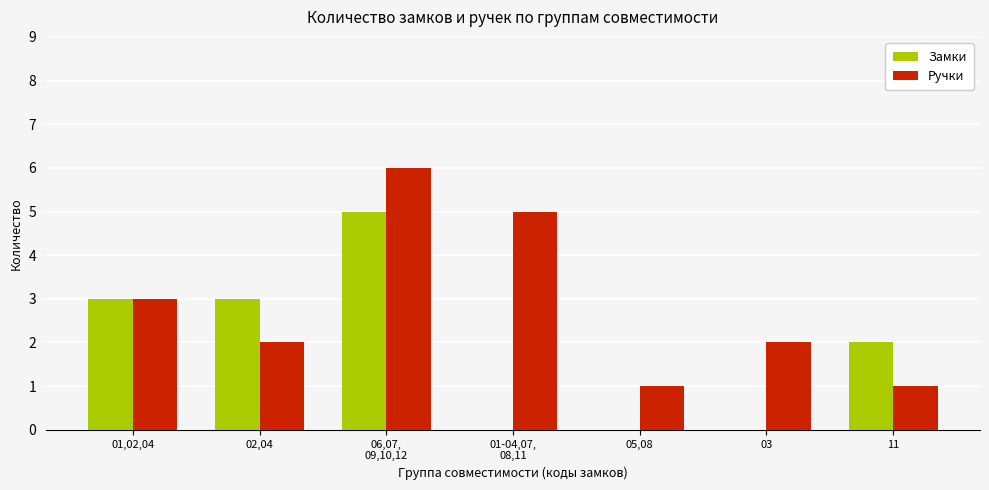

Which series has the largest total across all categories?

Ручки